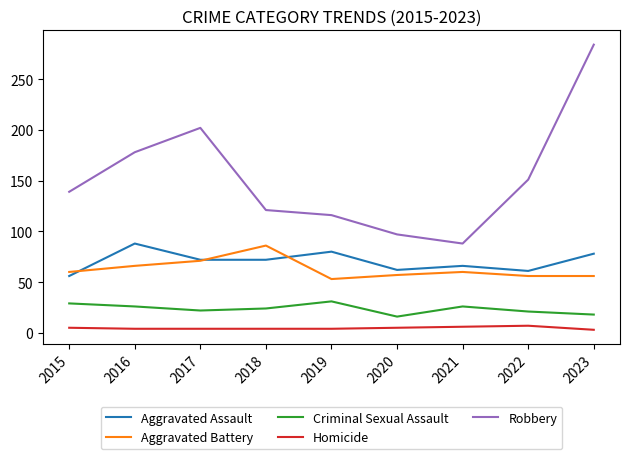

What are all the series names shown in the legend?

Aggravated Assault, Aggravated Battery, Criminal Sexual Assault, Homicide, Robbery